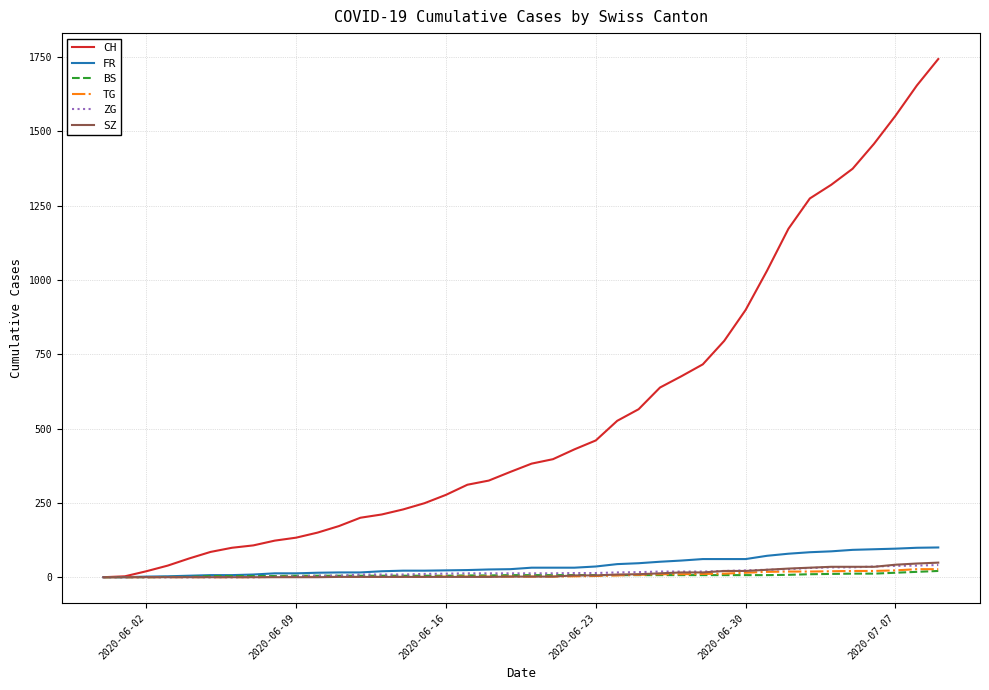

Which series has the largest total across all categories?

CH